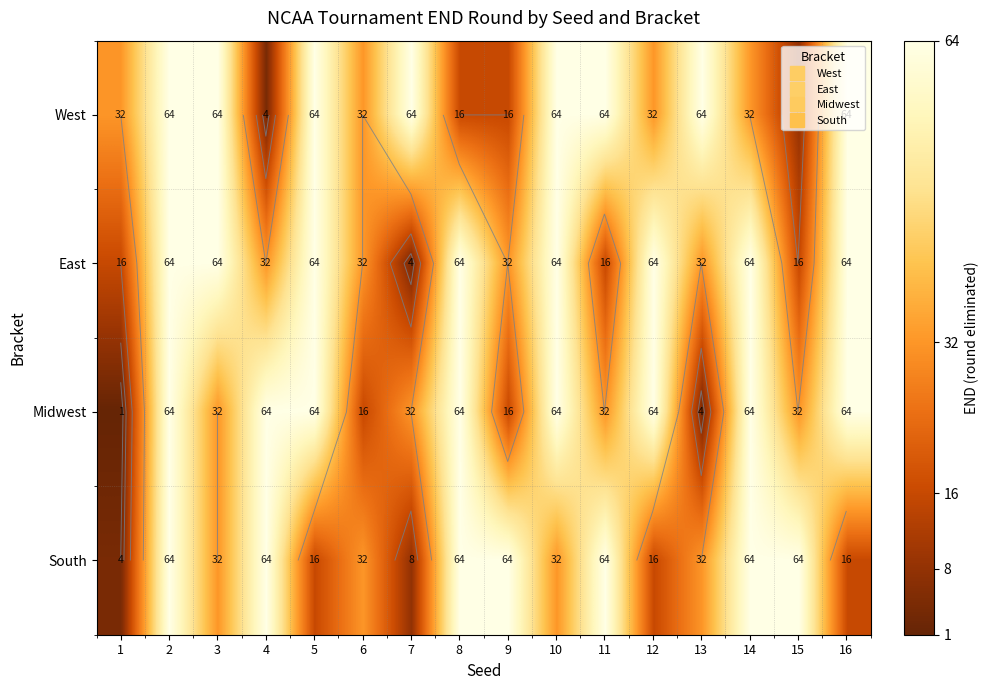

Count the number of data series in this chart.

4